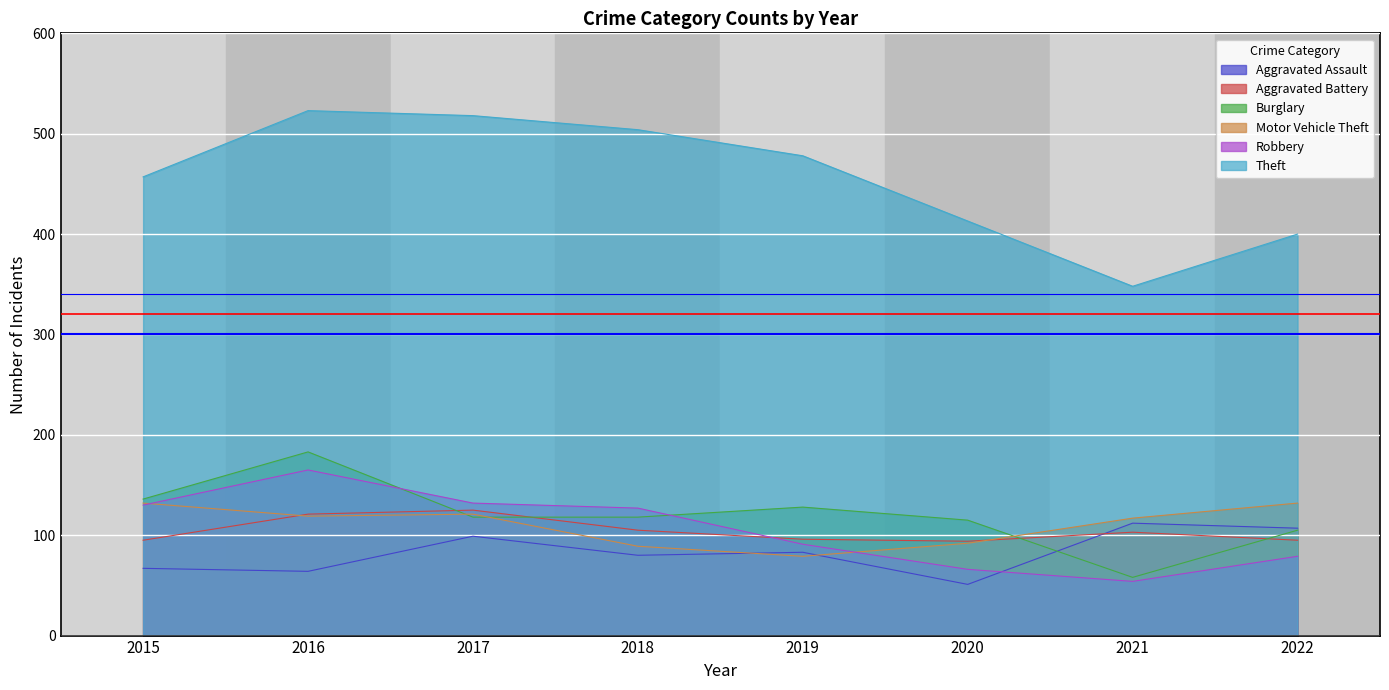

What is the sum of the Aggravated Battery values at 2021 and 2020?

197